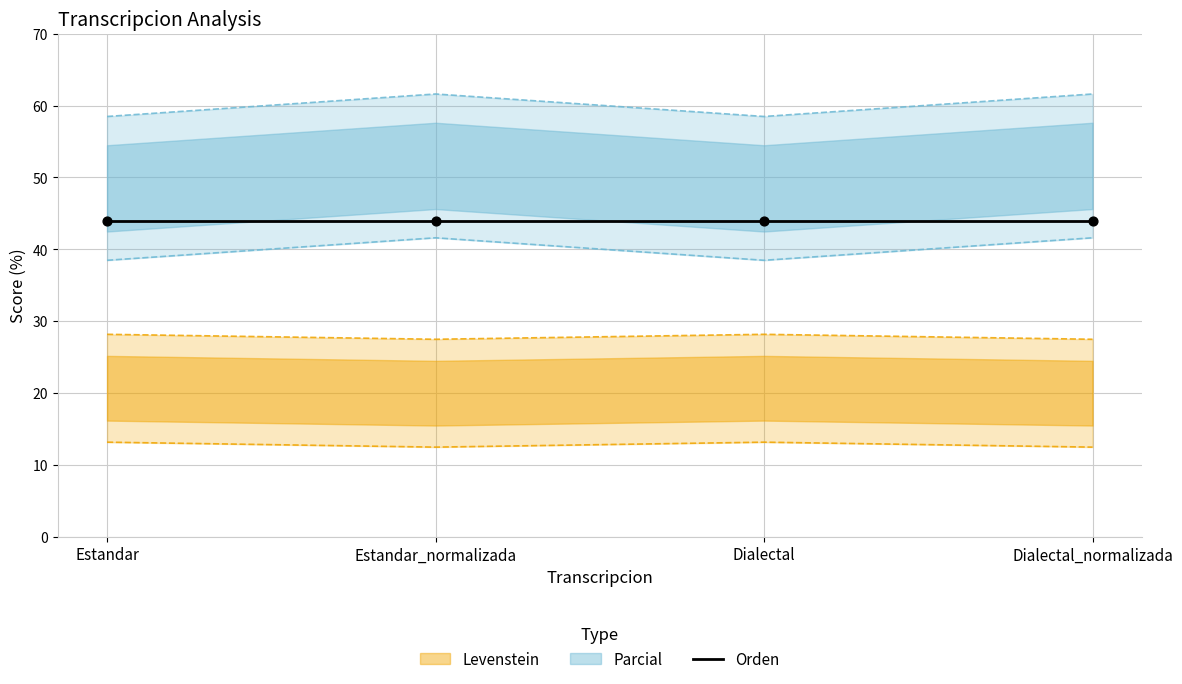

Is the value of Parcial at Estandar greater than the value of Levenstein at Estandar_normalizada?

No